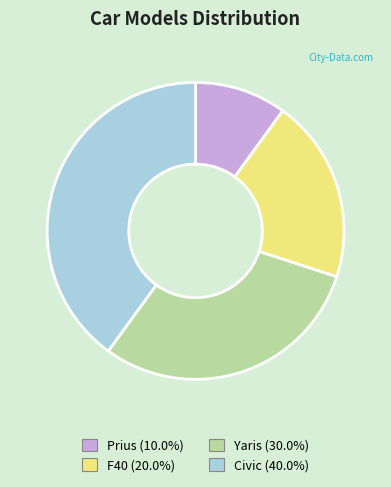

How many slices are in this pie chart?

4